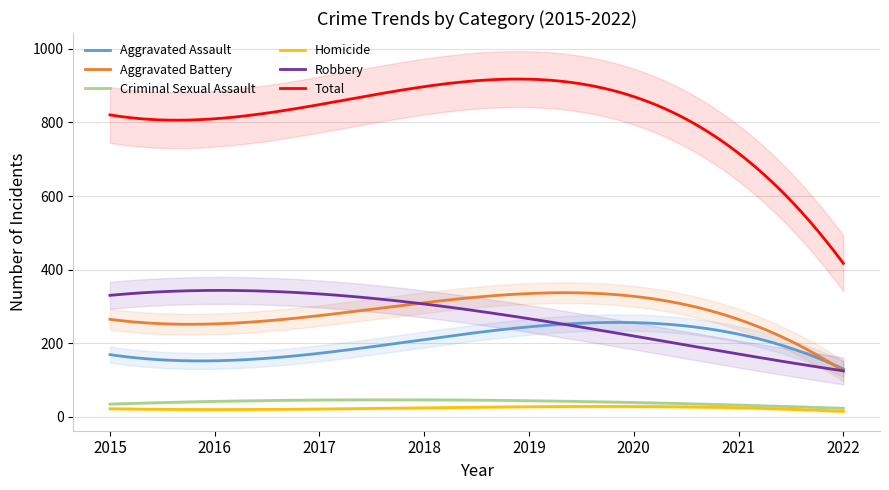

What is the difference between the second highest and second lowest values in the Homicide series?

13.2